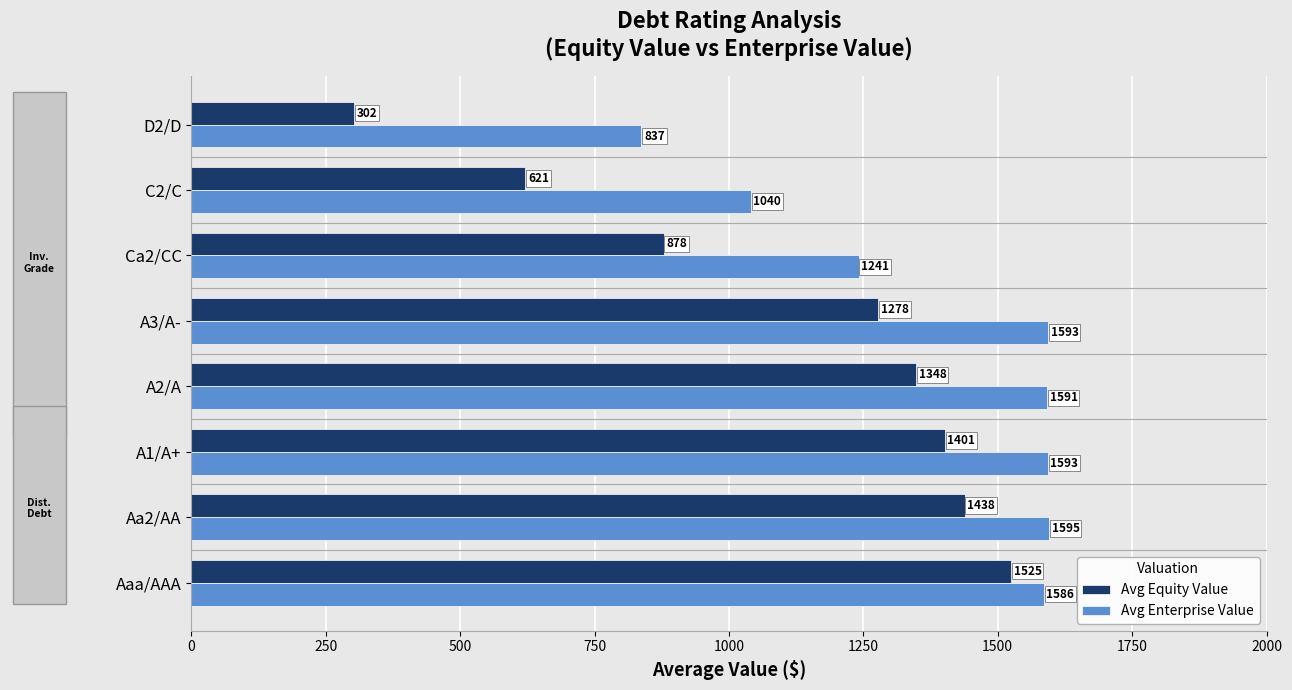

Which category has the highest value in the Avg Enterprise Value series?

Aa2/AA